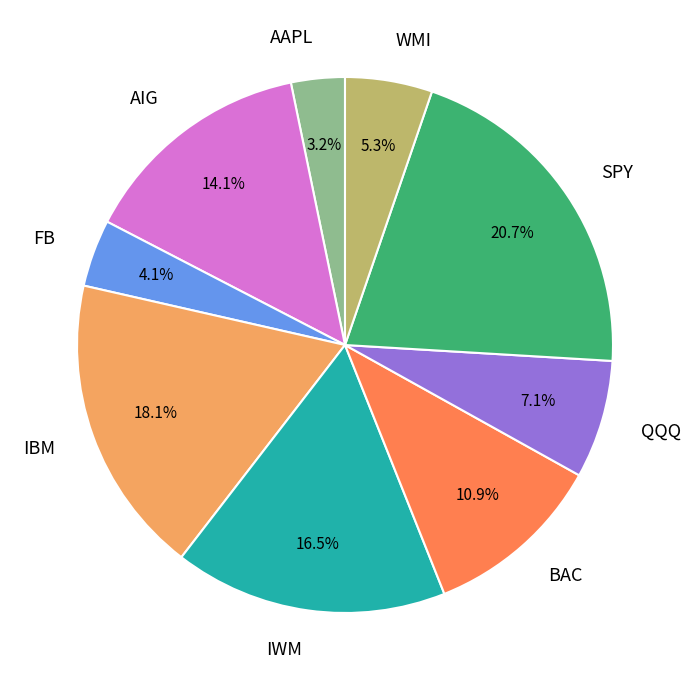

What is the smallest slice in the pie chart?

AAPL